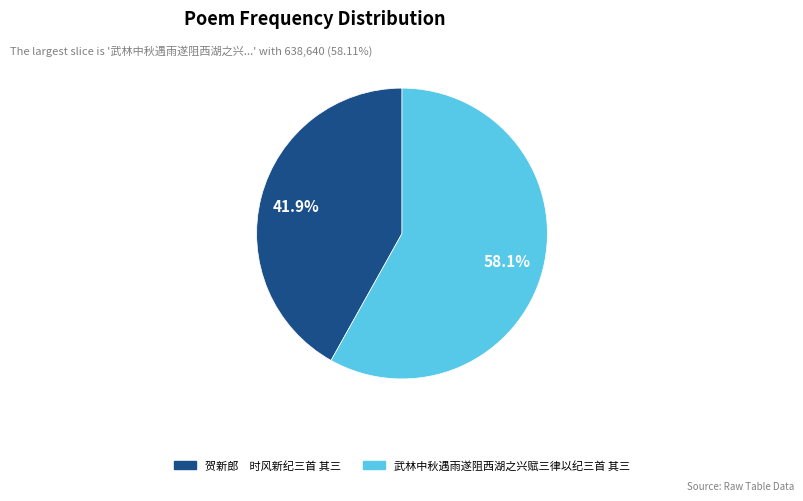

What percentage do 贺新郎 时风新纪三首 其三 and 武林中秋遇雨遂阻西湖之兴赋三律以纪三首 其三 together represent?

100.0%